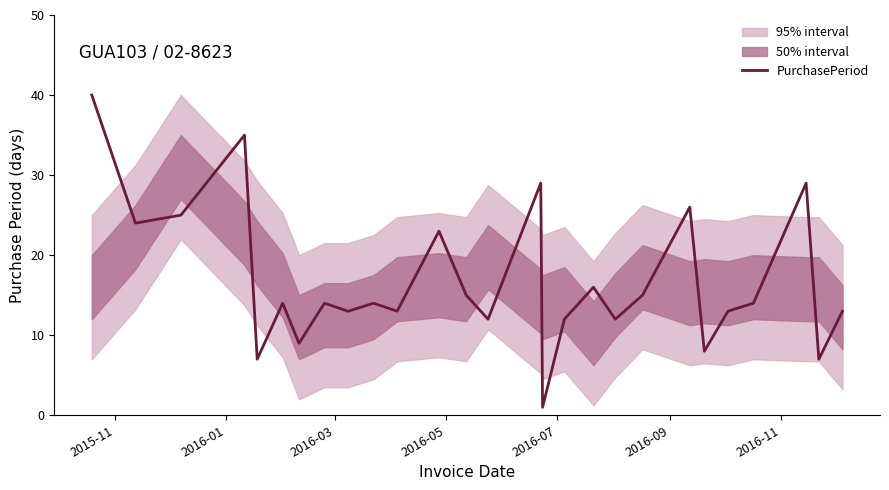

At which category does the chart reach its peak across all series?

2015-11